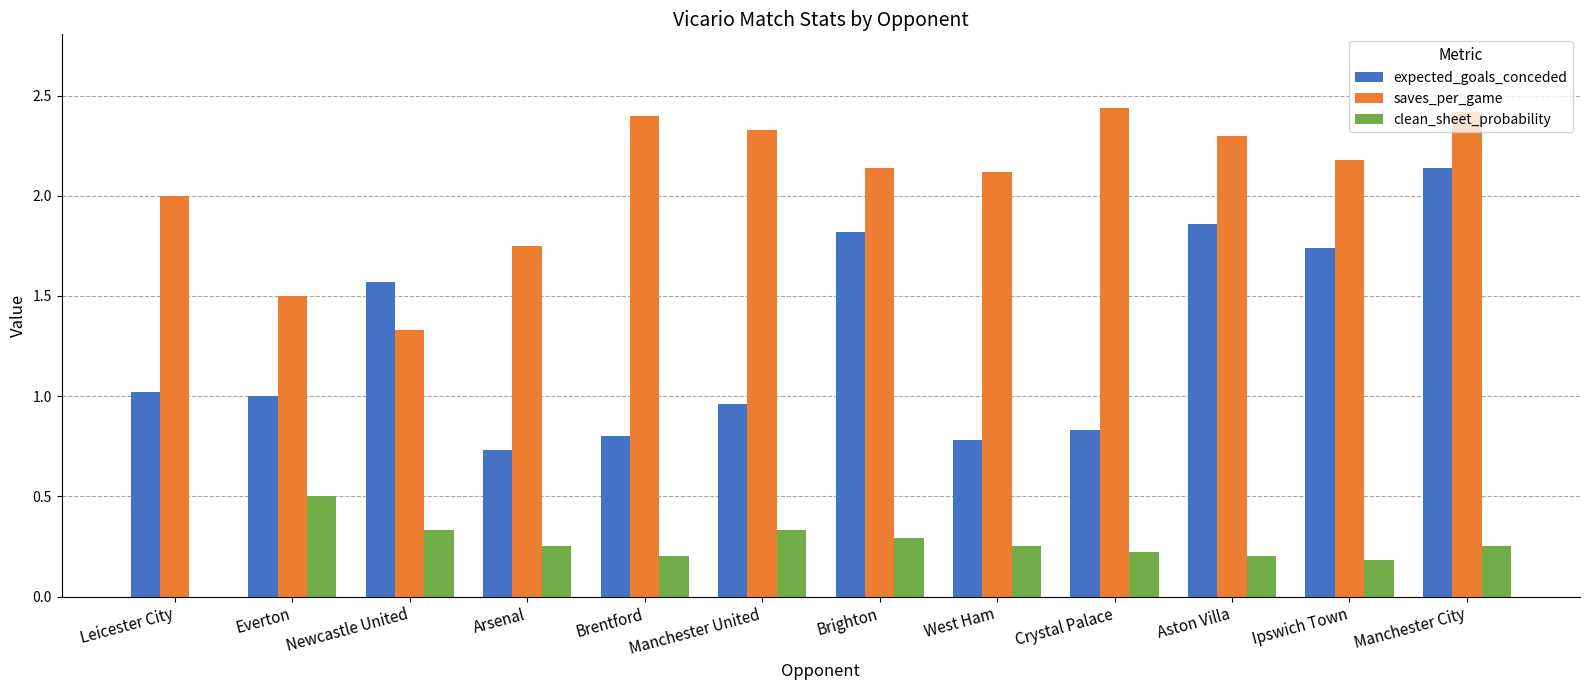

Are the bars horizontal?

No